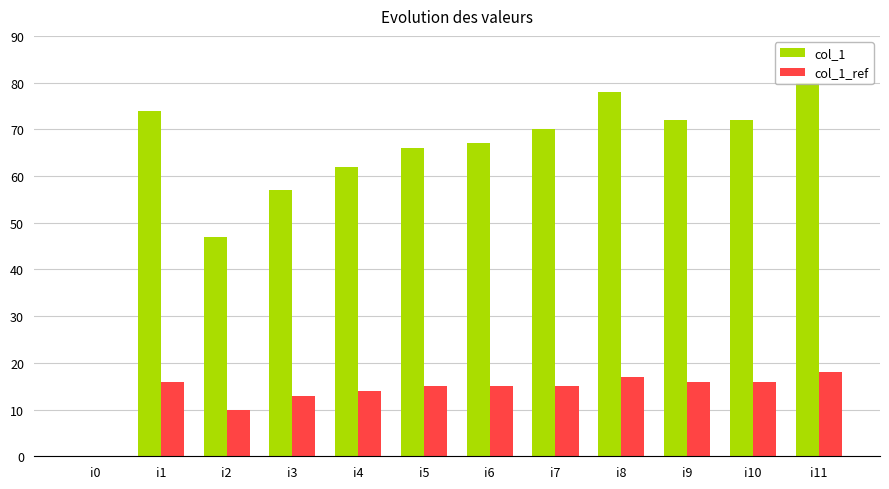

Are the bars horizontal?

No